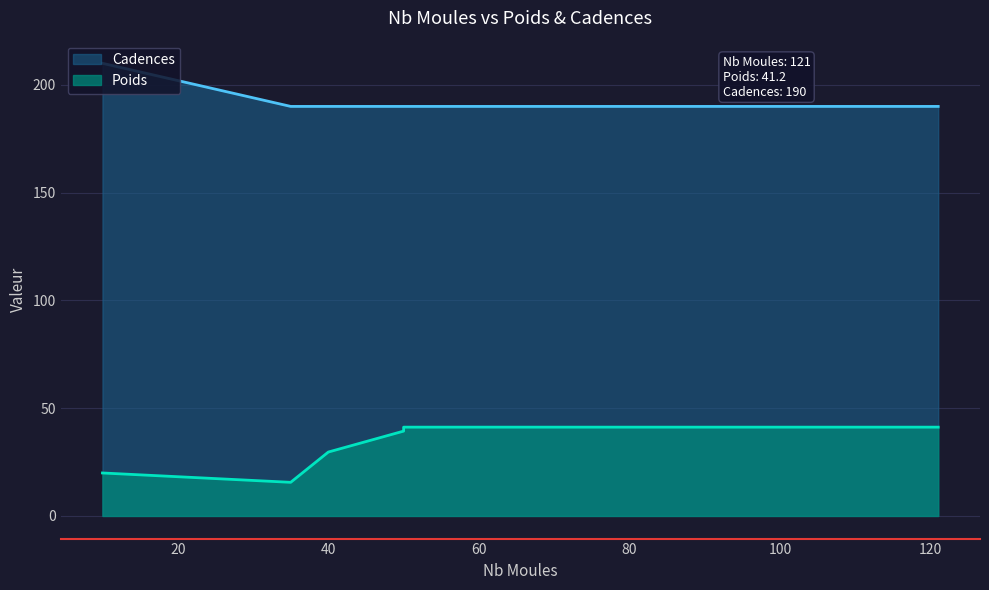

True or false: Cadences has a value of 190.0 at 35.

True